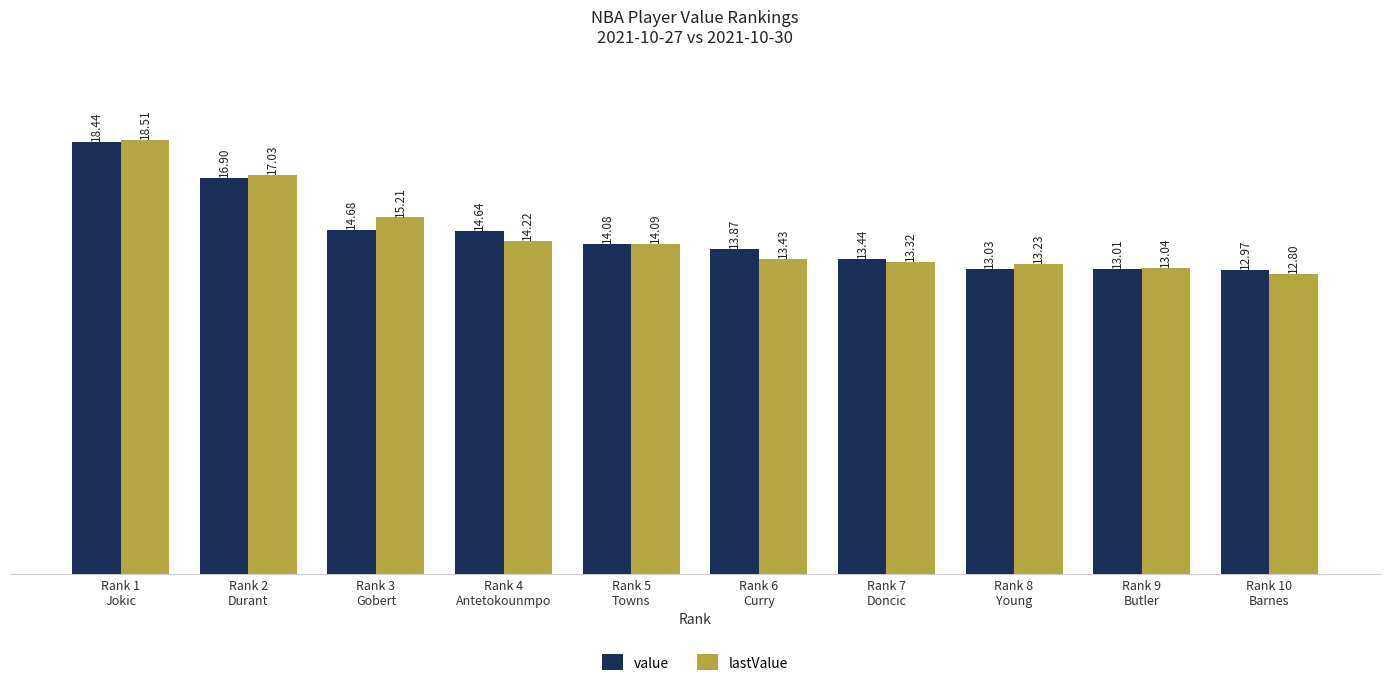

Rank the series by their maximum value, from lowest to highest.

value, lastValue